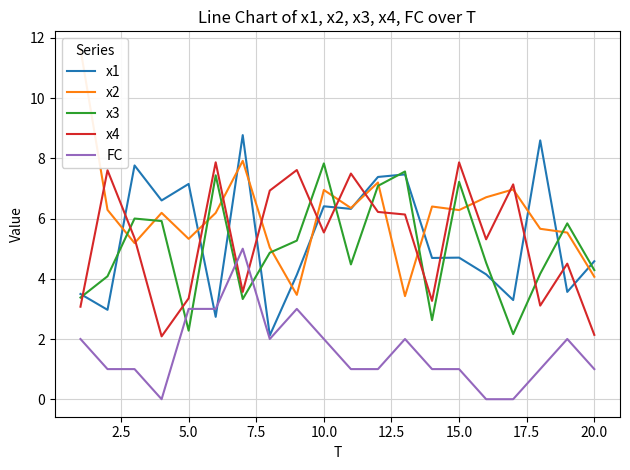

Which series ends up on top after the final intersection of FC and x4?

x4